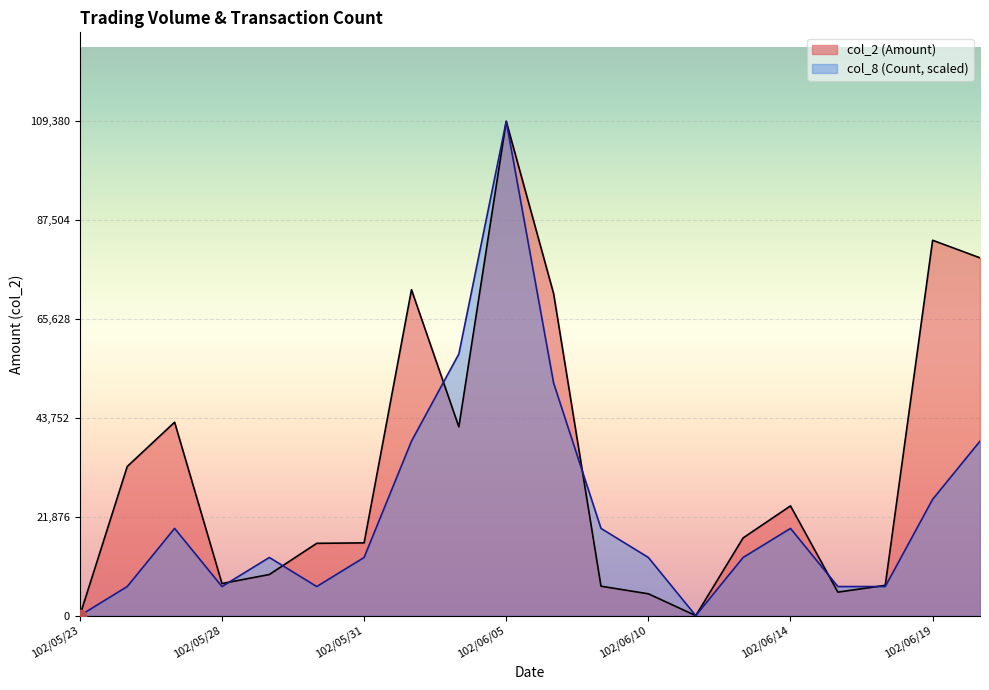

At how many categories does at least one series exceed 90150?

1